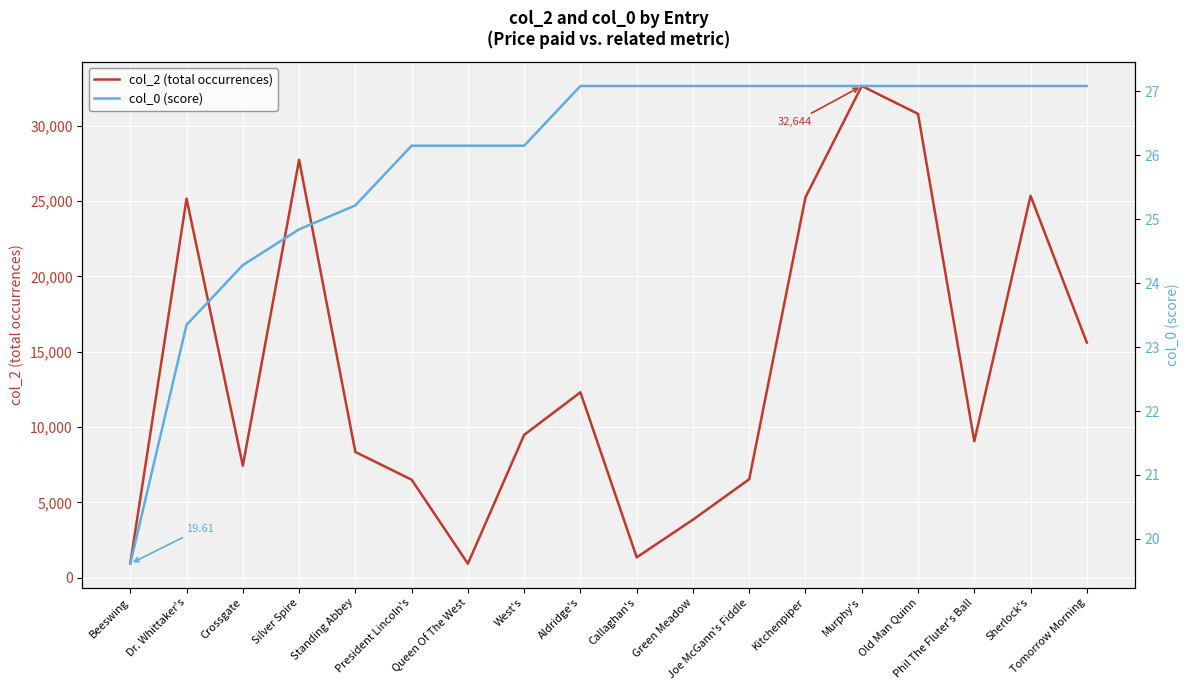

Rank the series by their maximum value, from highest to lowest.

col_2 (total occurrences), col_0 (score)